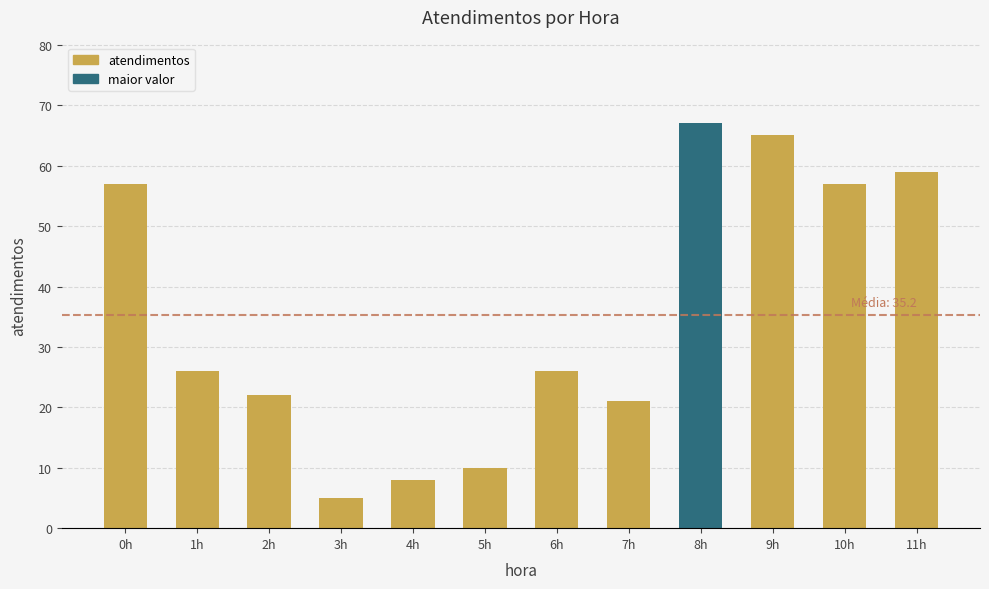

Reading right to left, what are all the values shown in this chart?

11h=59	10h=57	9h=65	8h=67	7h=21	6h=26	5h=10	4h=8	3h=5	2h=22	1h=26	0h=57